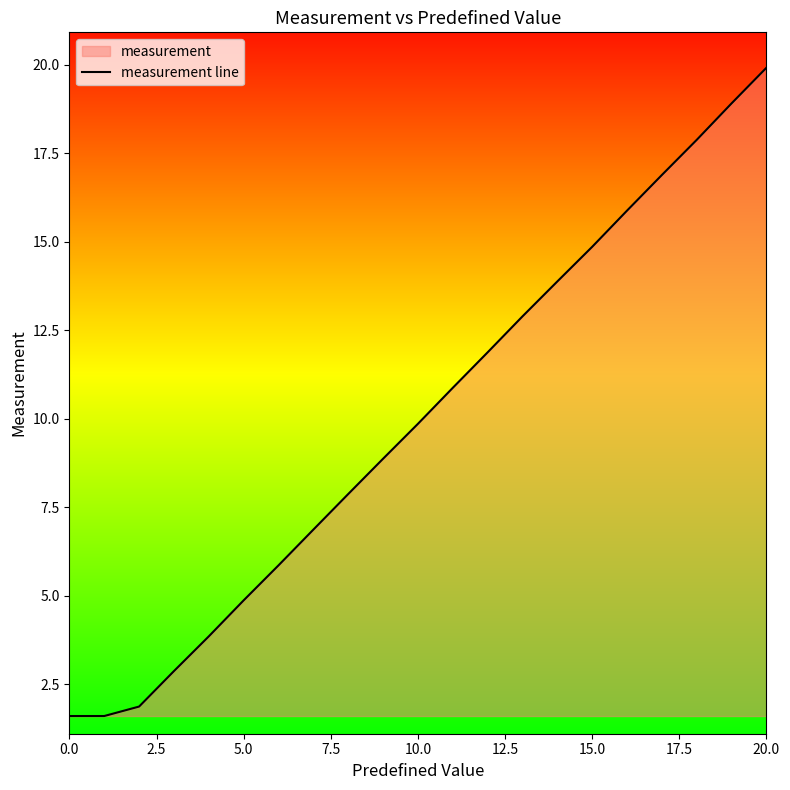

The value at 20.0 is 35.3. True or false?

False